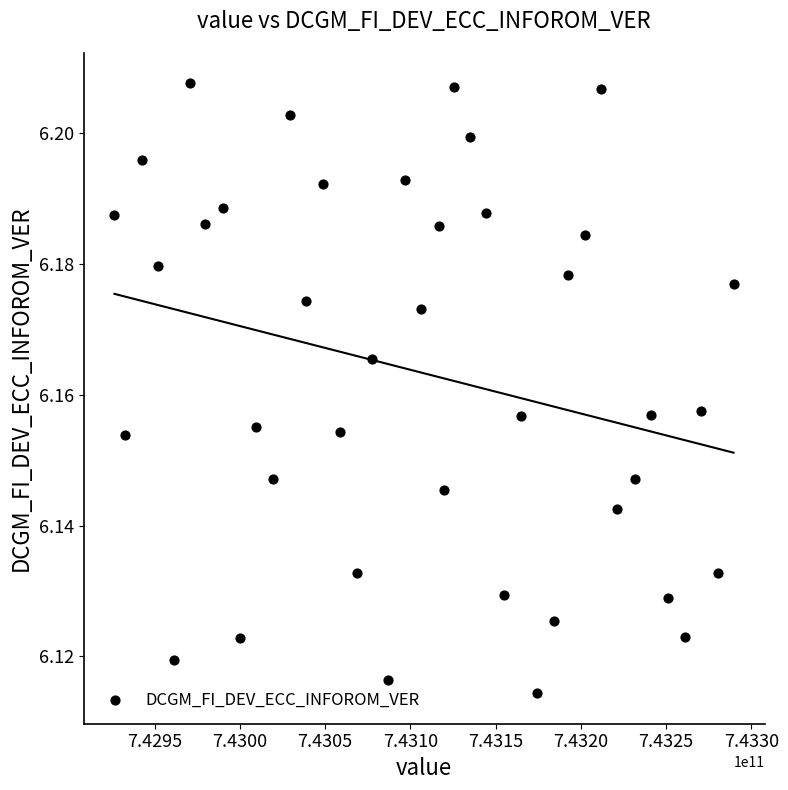

What is the range of X values (max minus min)?

363139515.0